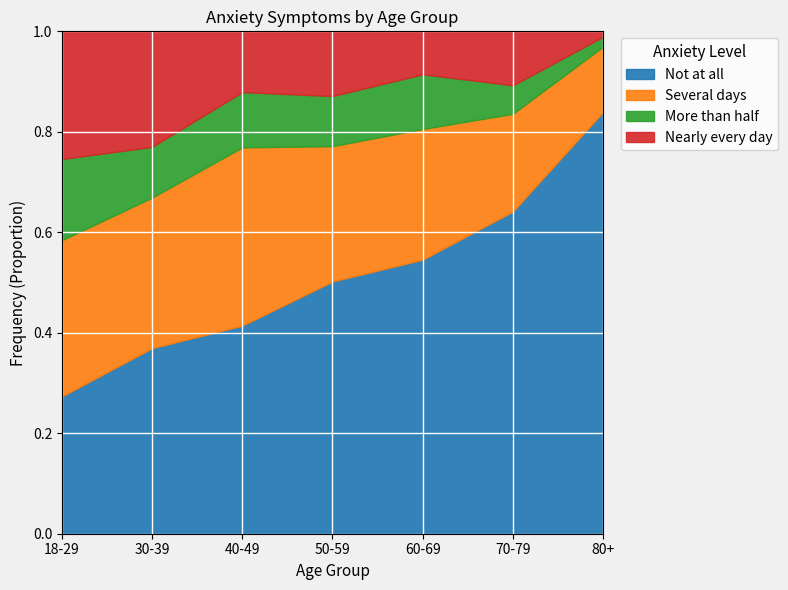

Where is Not at all nearest to the value 0?

18-29